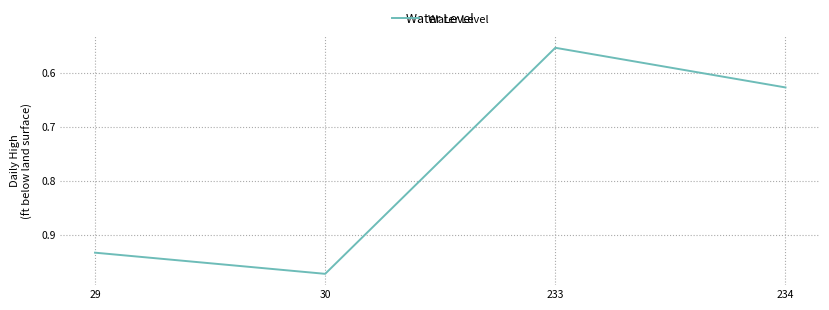

List the labels in order of value, smallest first.

233, 234, 29, 30